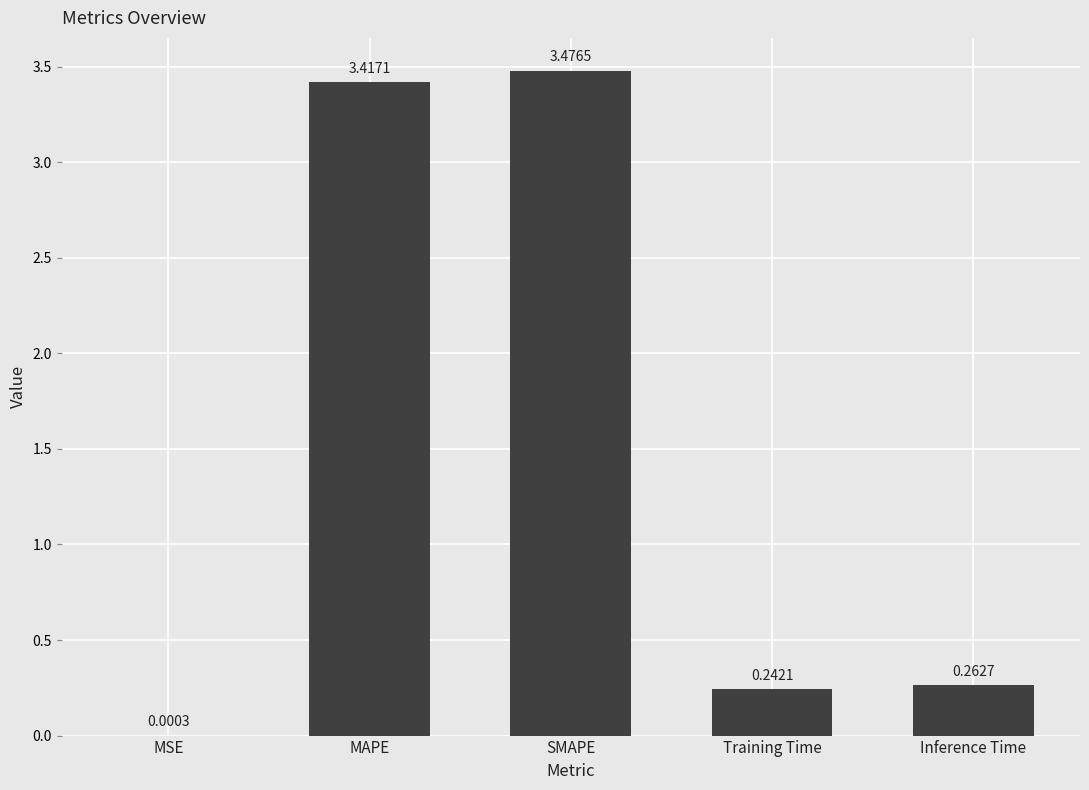

Between Inference Time and MAPE, which is larger?

MAPE